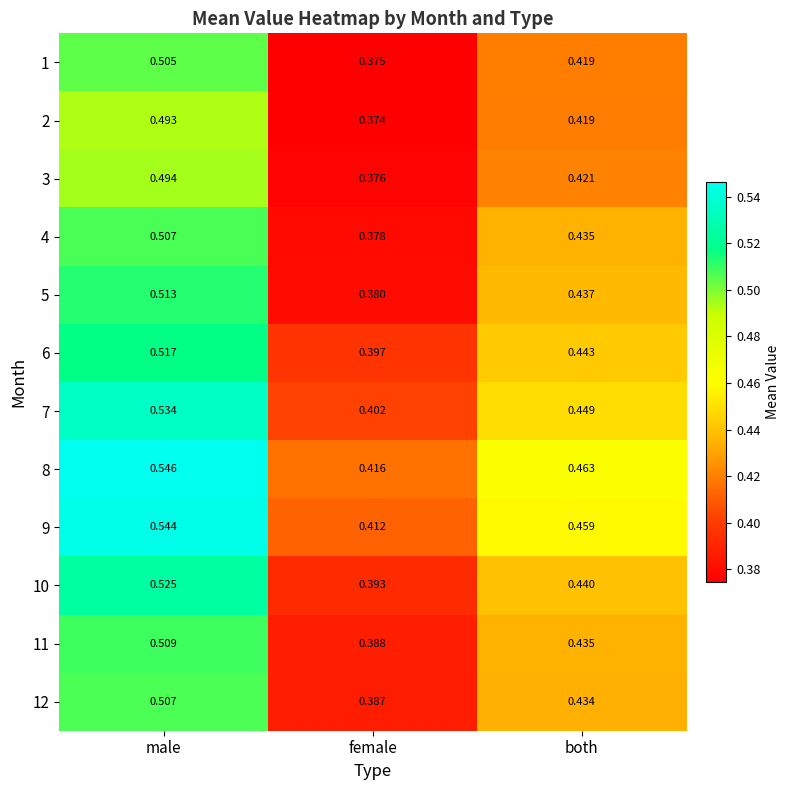

Which label corresponds to the largest value in the chart?

male